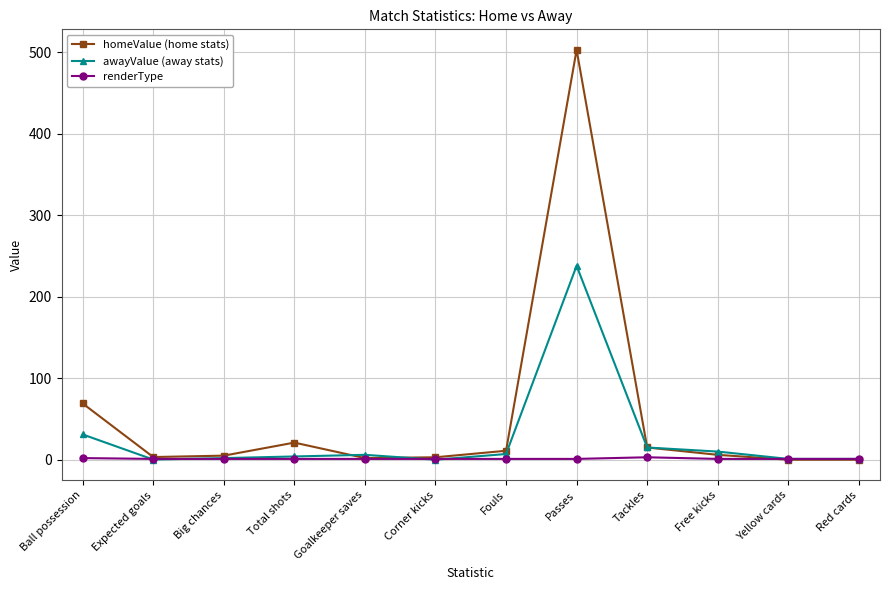

How many series are shown in this chart?

3